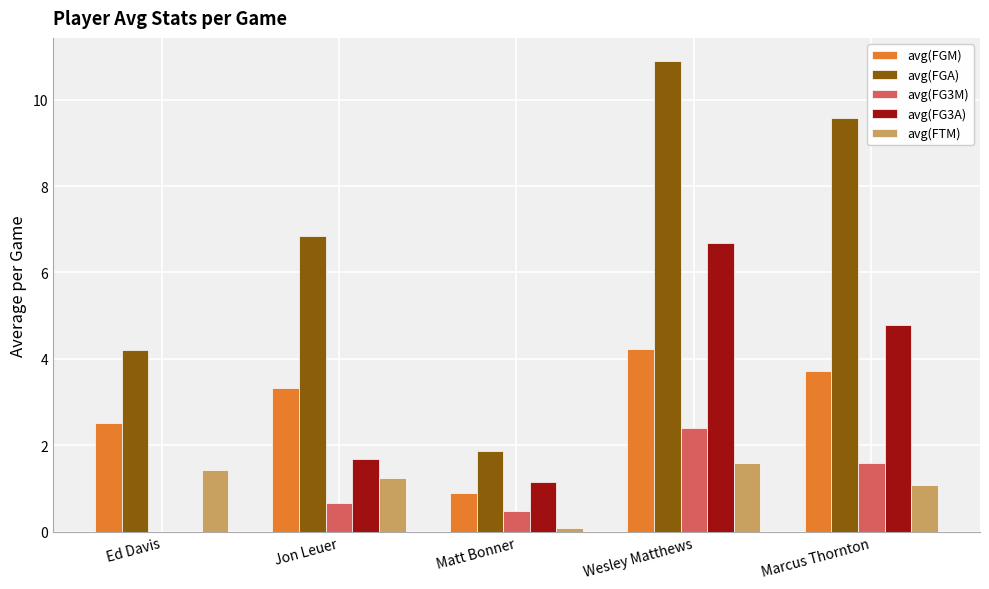

What is the total value across all series at Marcus Thornton?

20.7